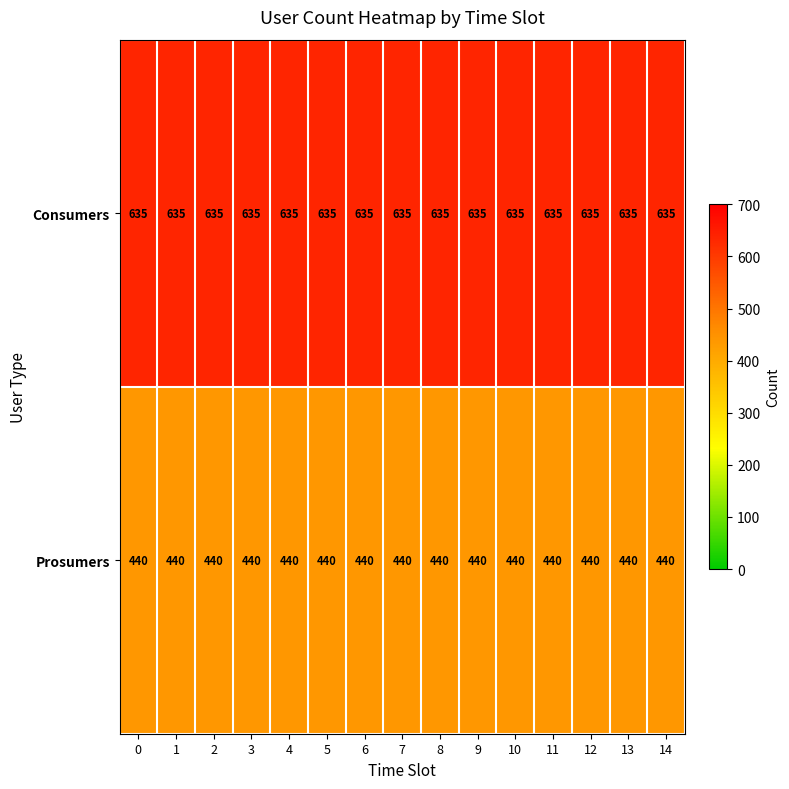

The Consumers series shows 962 at 14. True or false?

False